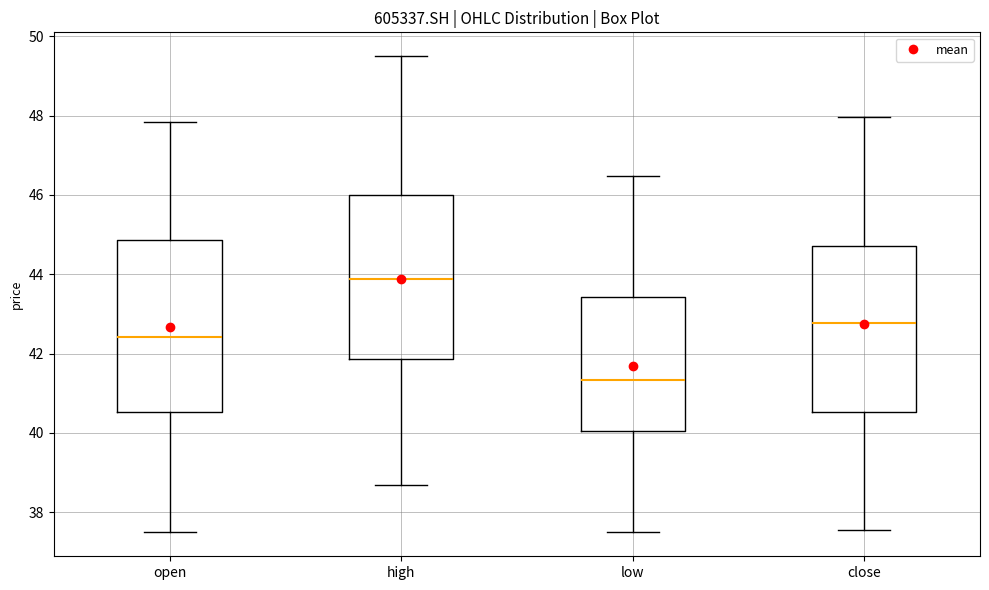

Reading left to right, read every box against the y-axis: the position of its median line, the range the box covers, and the ends of its whiskers. The values are not printed on the chart, so give them approximately, as read against the axis.

open: median 42.4, box 40.6 to 44.8, whiskers 37.4 to 47.8
high: median 43.8, box 41.8 to 46.0, whiskers 38.6 to 49.6
low: median 41.4, box 40.0 to 43.4, whiskers 37.4 to 46.4
close: median 42.8, box 40.6 to 44.8, whiskers 37.6 to 48.0